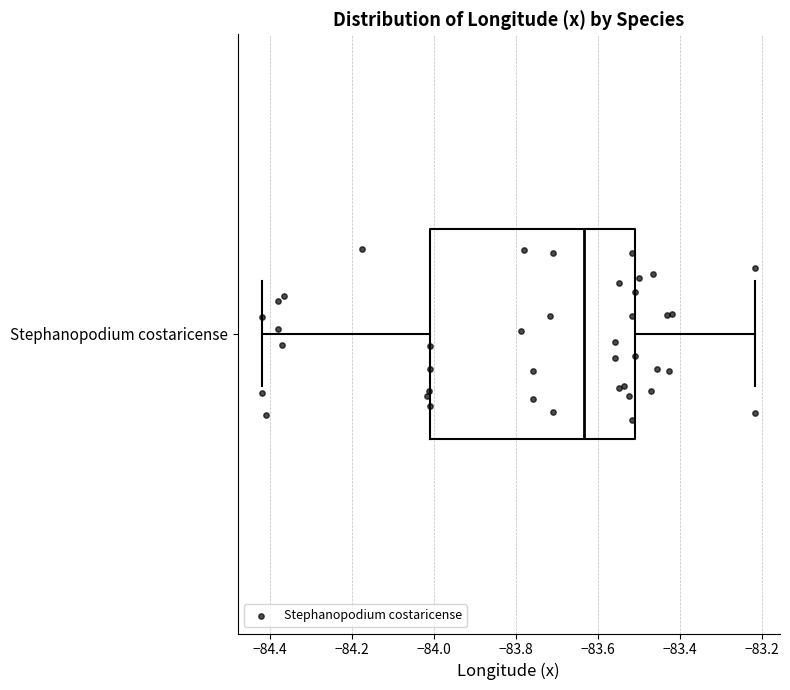

Read this box plot against the x-axis: the position of the median line, the range covered by the box, and the ends of both whiskers. The values are not printed on the chart, so give them approximately, as read against the axis.

median -83.64, box -84.02 to -83.50, whiskers -84.42 to -83.22